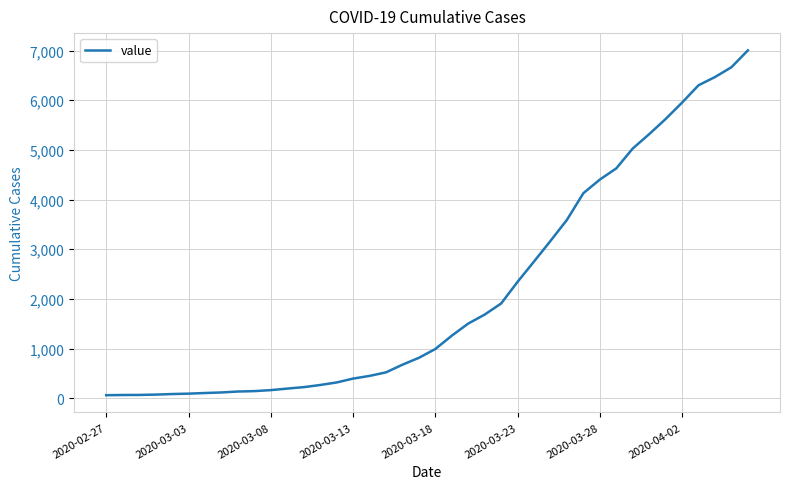

What is the difference between the maximum and minimum values?

6939